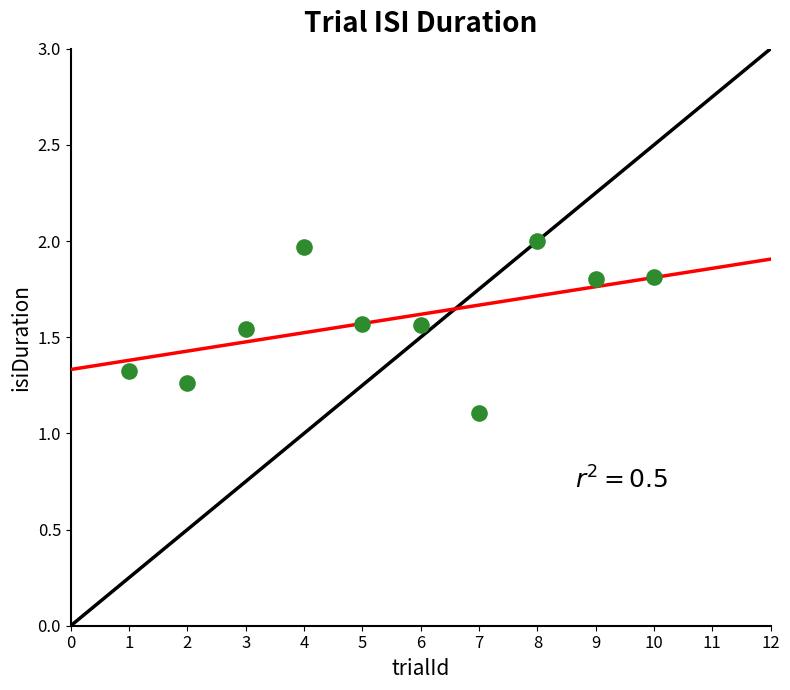

What Y value in the scatter plot is closest to 1?

1.1